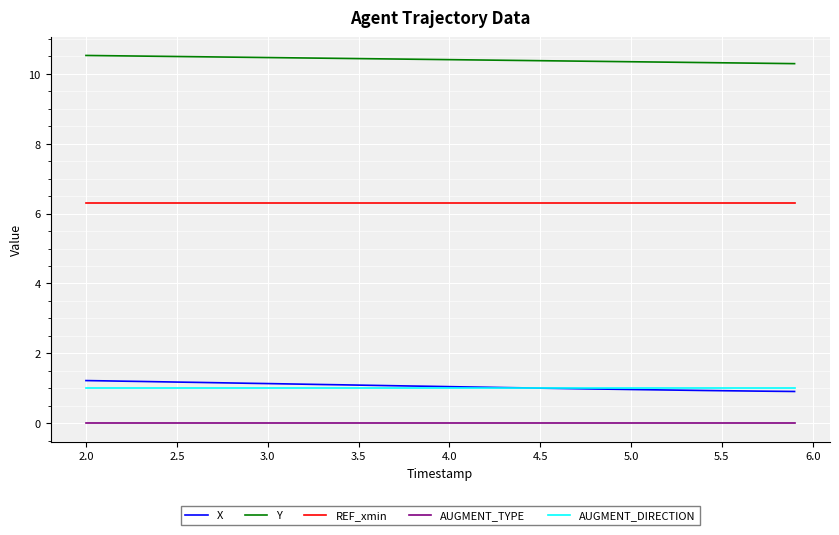

True or false: X and Y cross at least once.

False